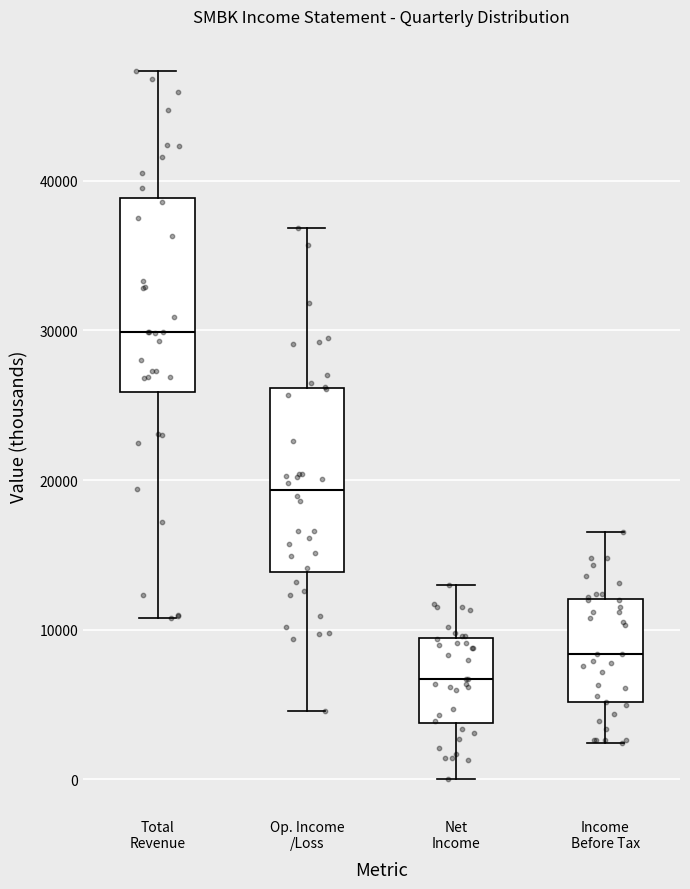

Reading left to right, read every box against the y-axis: the position of its median line, the range the box covers, and the ends of its whiskers. The values are not printed on the chart, so give them approximately, as read against the axis.

Total Revenue: median 30000, box 26000 to 39000, whiskers 11000 to 47000
Op. Income /Loss: median 19000, box 14000 to 26000, whiskers 5000 to 37000
Net Income: median 7000, box 4000 to 9000, whiskers 0 to 13000
Income Before Tax: median 8000, box 5000 to 12000, whiskers 2000 to 17000